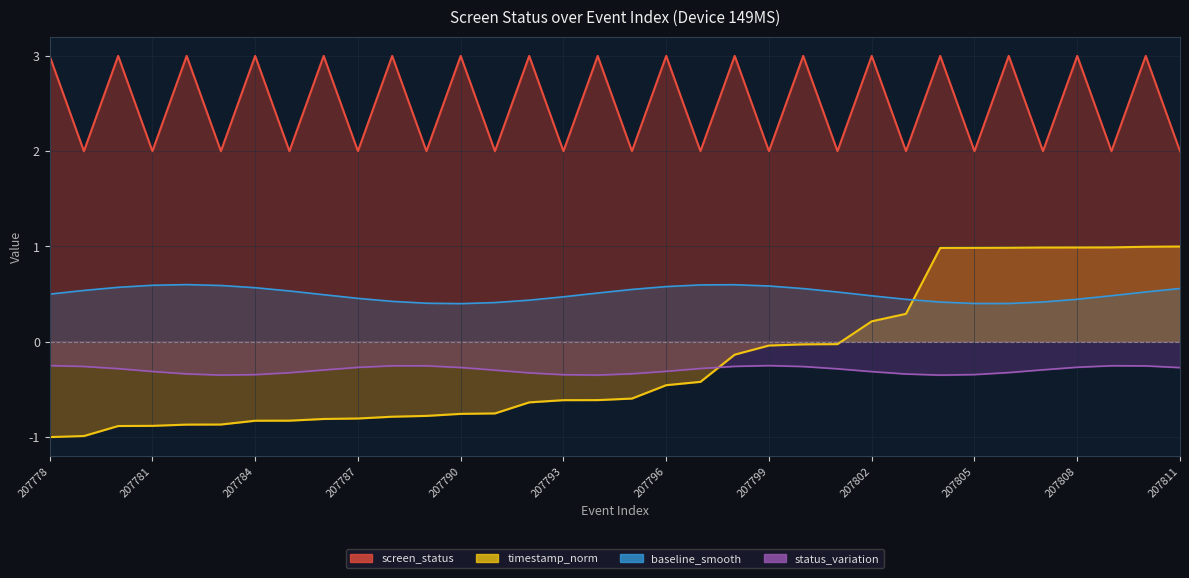

Which series has the widest spread of values?

timestamp_norm